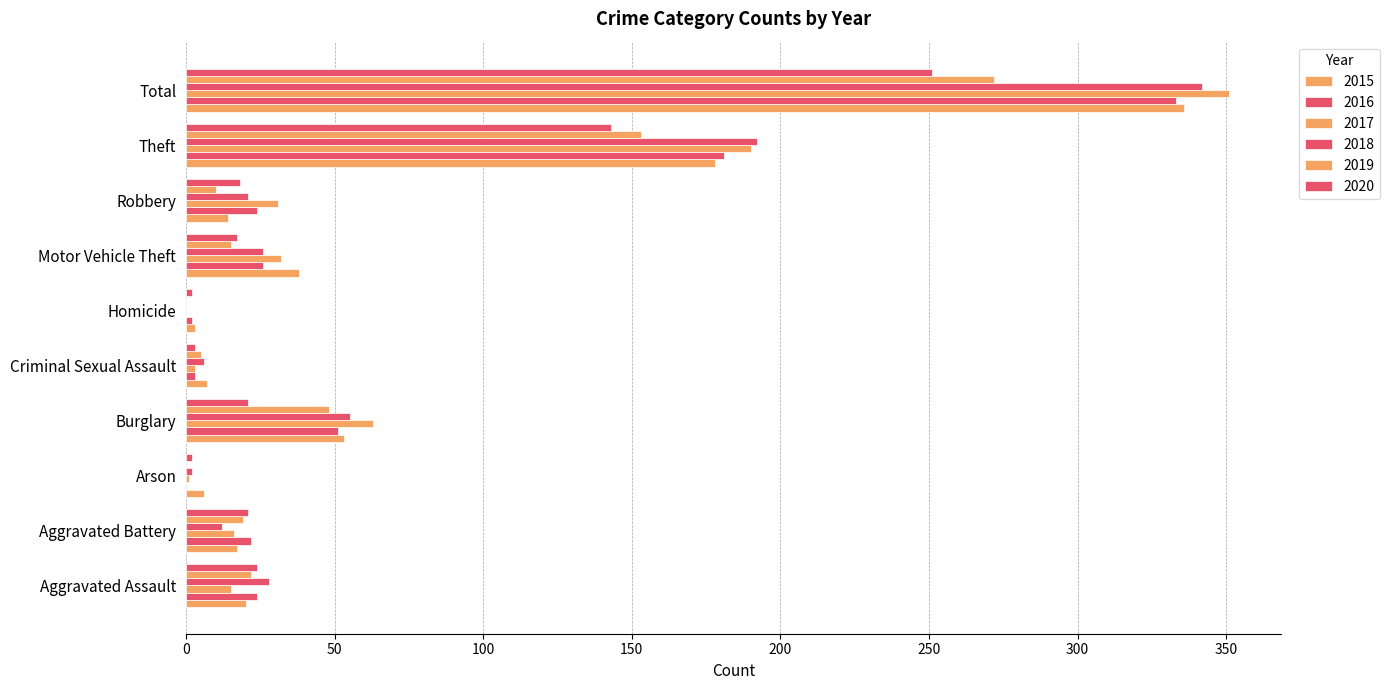

At how many categories does at least one series exceed 325?

1